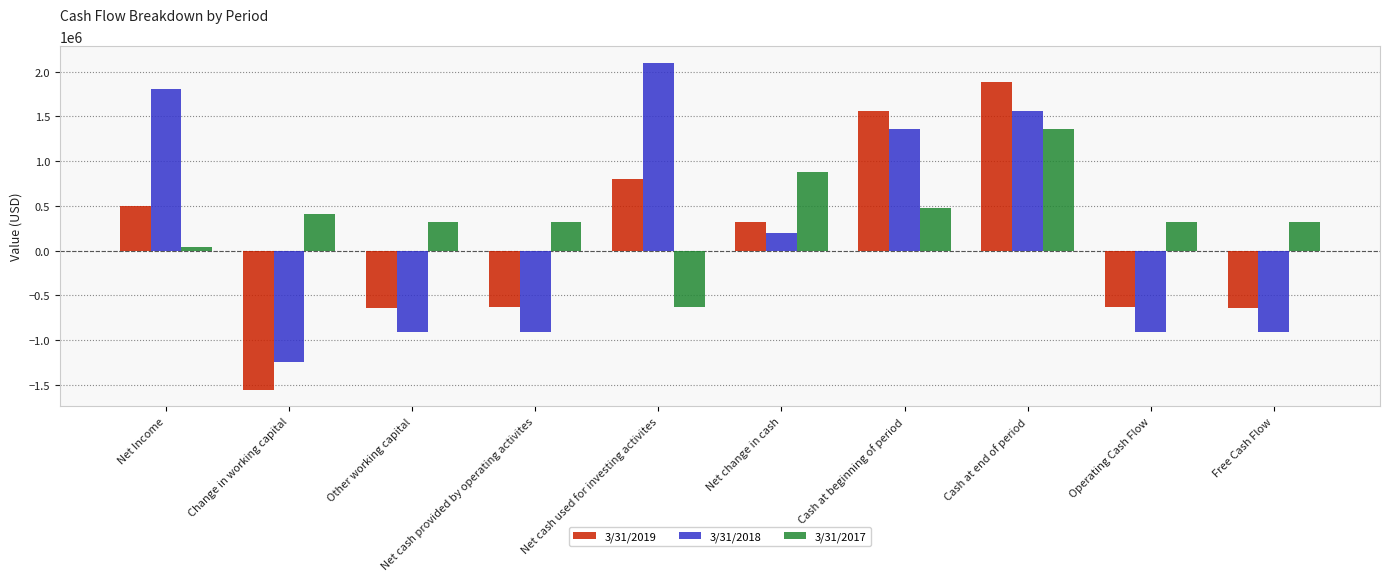

Where does the 3/31/2017 series first go above 316156?

Change in working capital